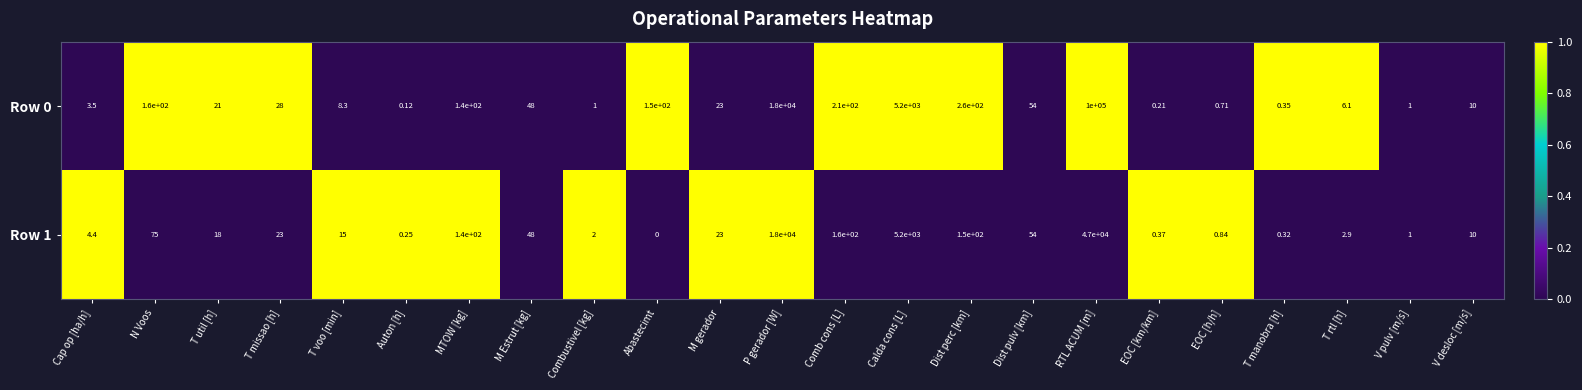

Which series has the largest total across all categories?

Row 0